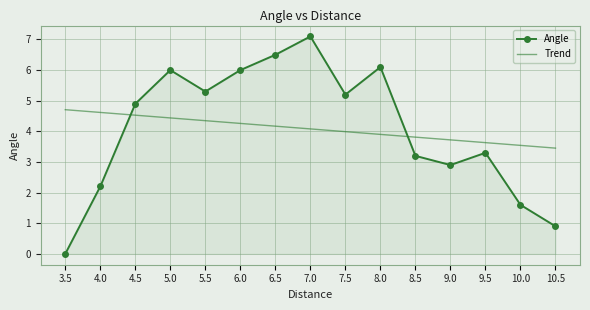

What position from the right is 5.0?

12